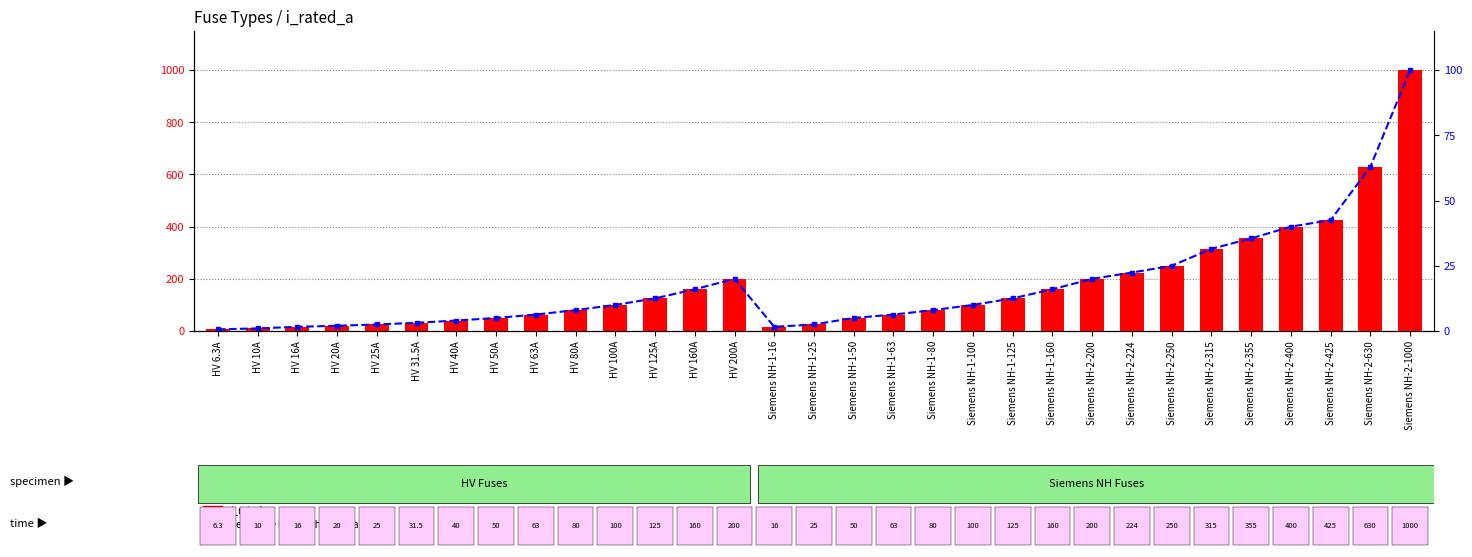

True or false: i_rated_a has a value of 498.4 at Siemens NH-2-315.

False